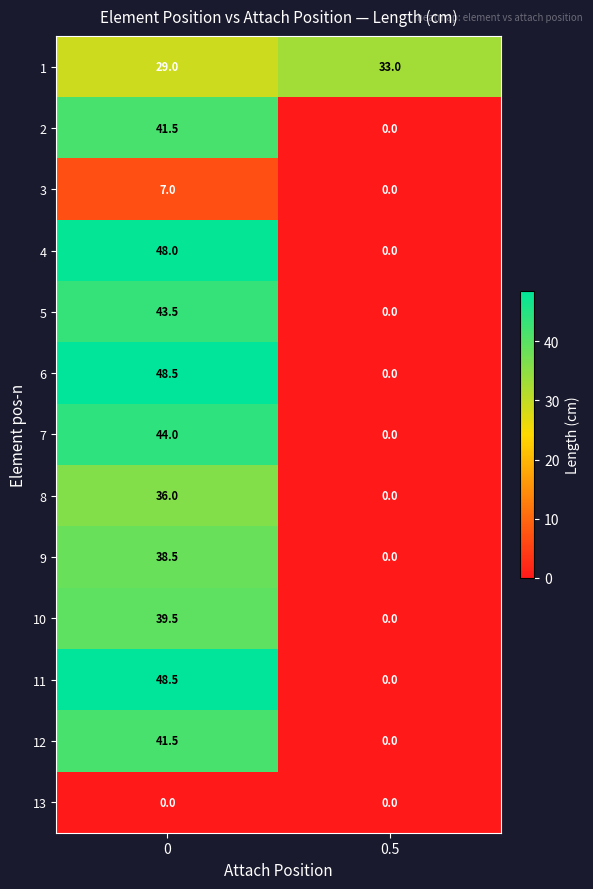

What is the sum of the 9 values at 0 and 0.5?

38.5